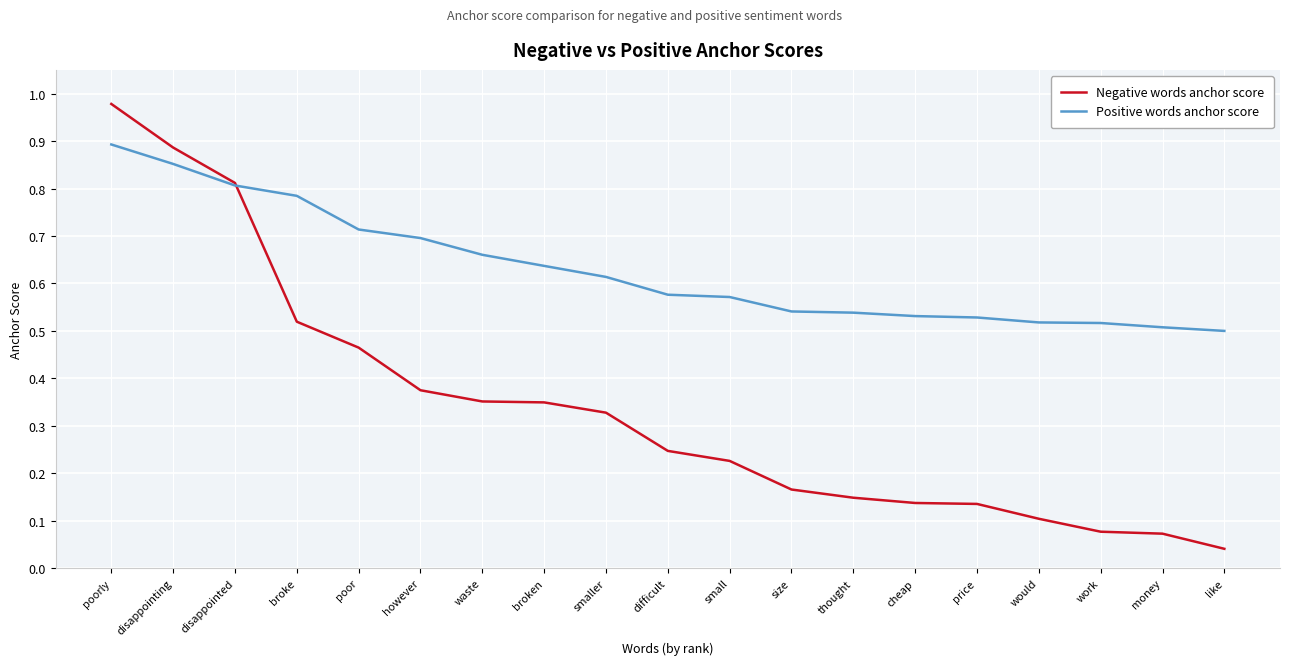

Which series has the largest total across all categories?

Positive words anchor score